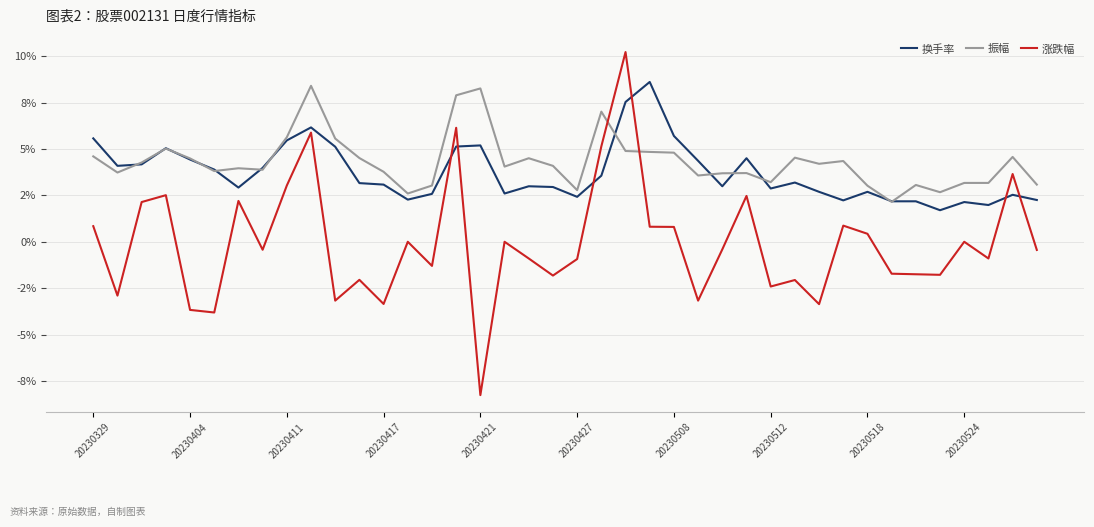

Does the chart have visible grid lines?

Yes